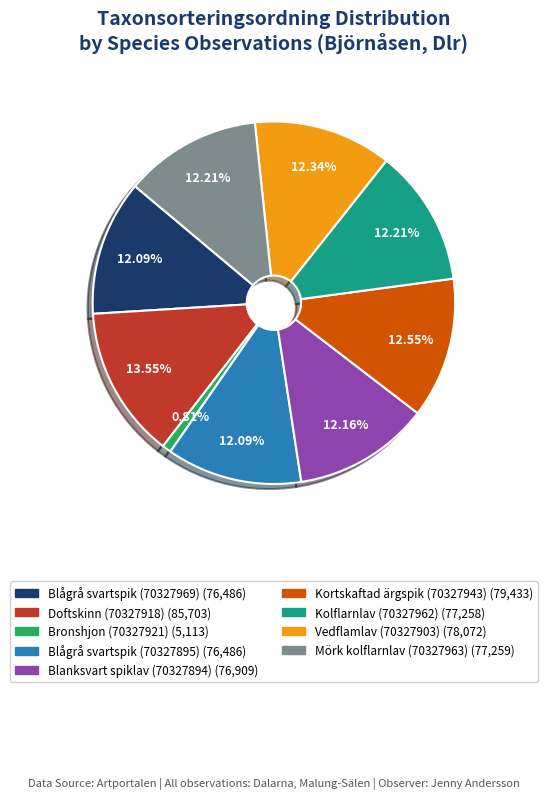

Is it true that Blanksvart spiklav (70327894) is 12% of the pie?

True